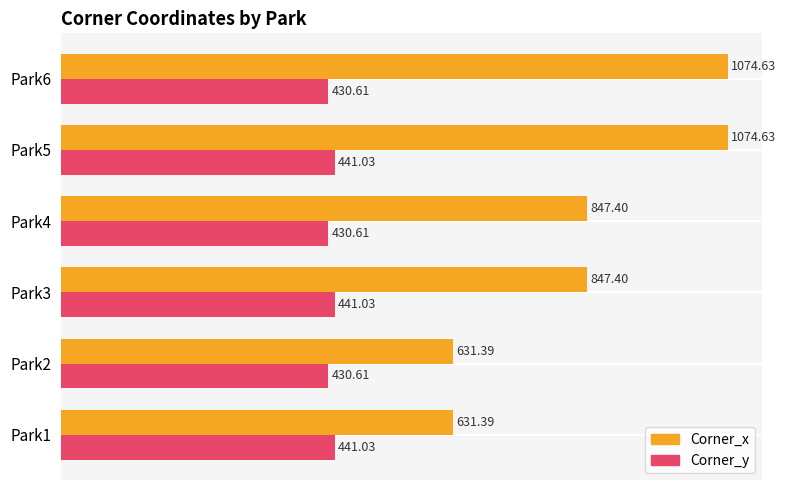

How many values in the Corner_y series exceed 441?

3